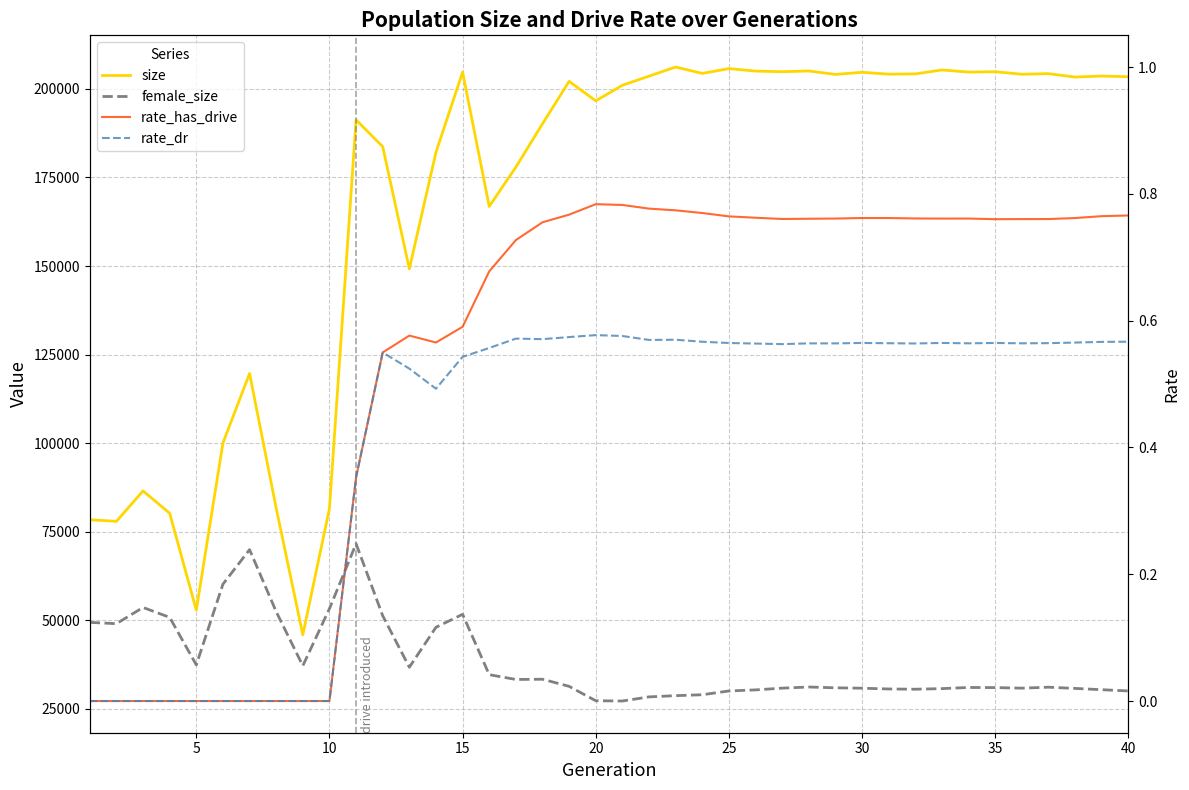

How many positive values does the rate_dr series have?

30